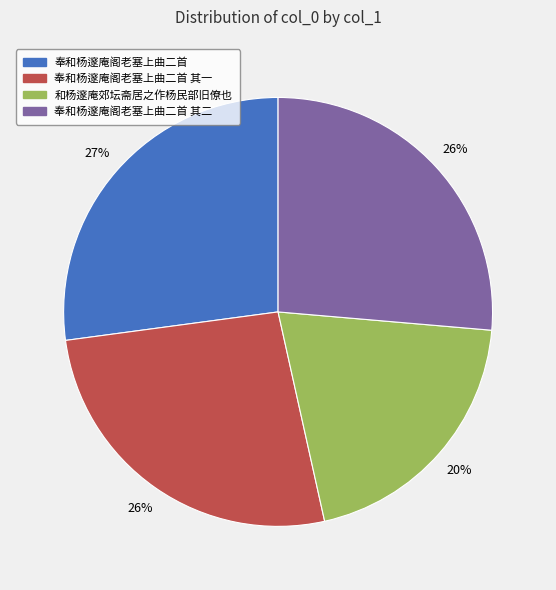

Does any single category account for the majority?

No